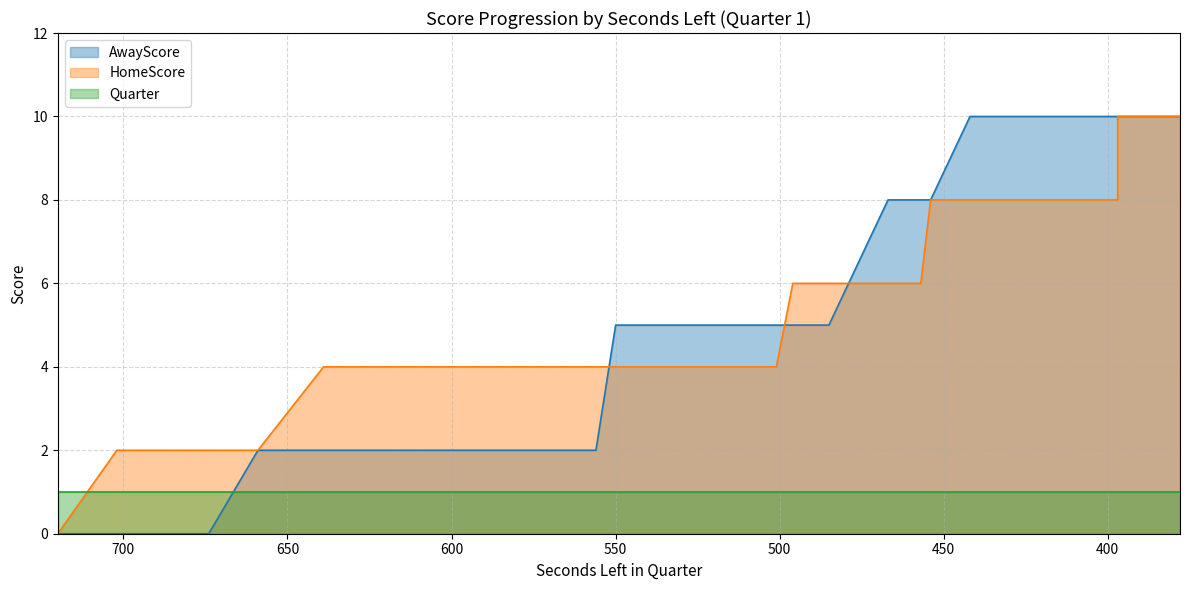

Between 612 and 442, which series saw the biggest shift?

AwayScore